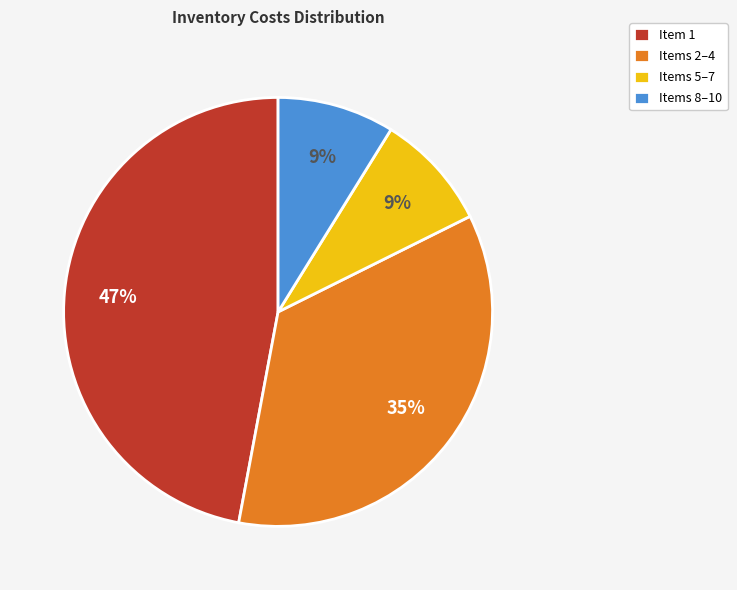

Which slice is the largest?

Item 1